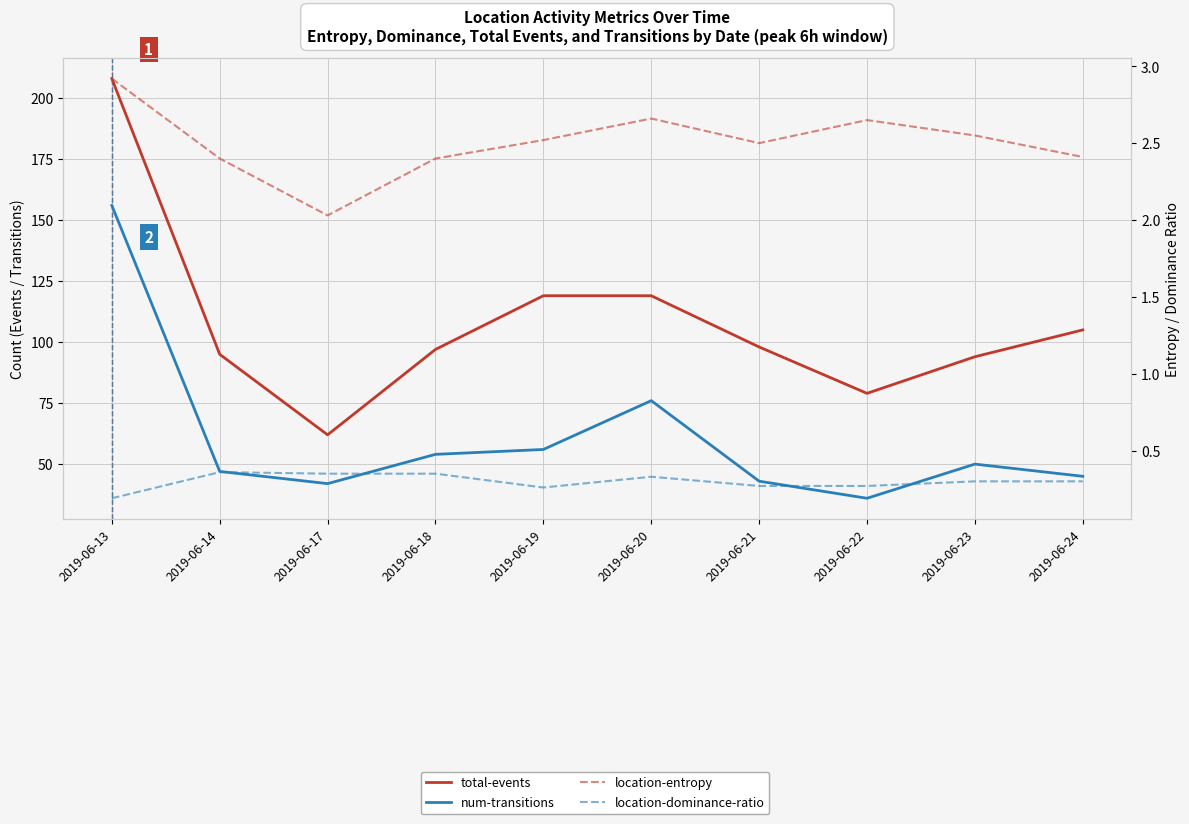

At which category does location-dominance-ratio reach its first local peak?

2019-06-14